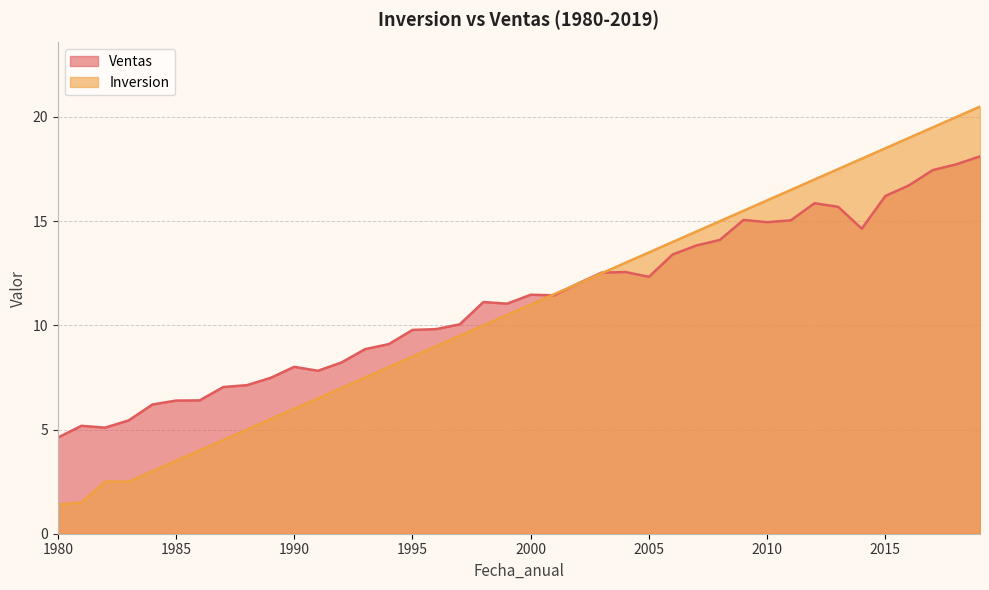

What is the maximum value shown in the chart?

20.5